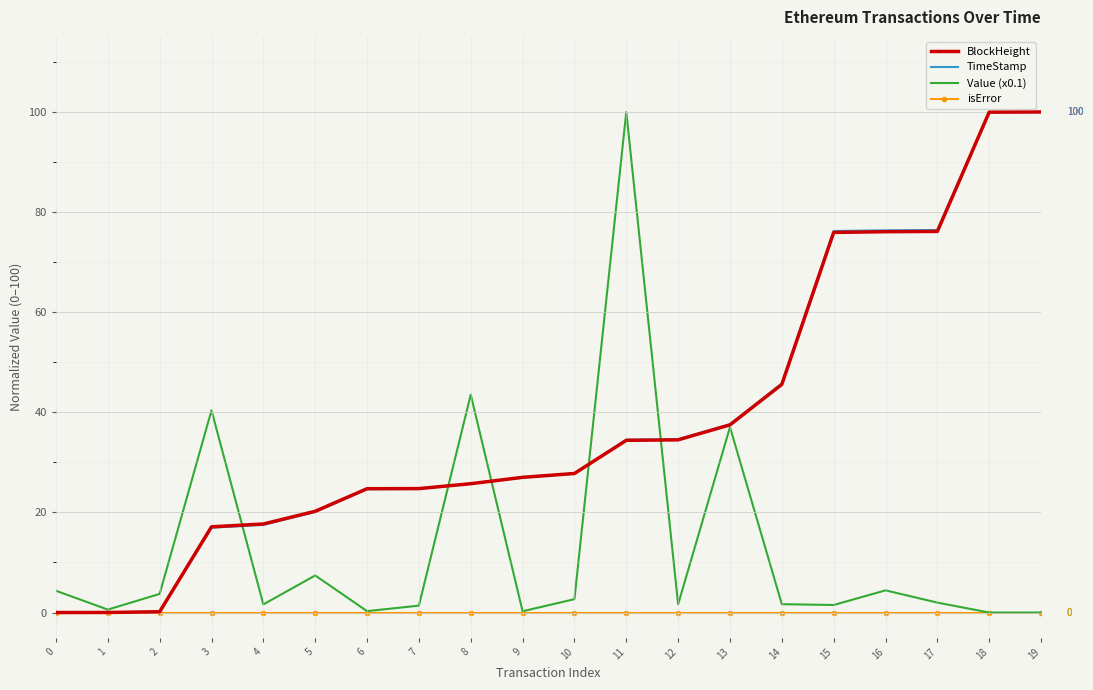

Between 5 and 17, which series saw the biggest shift?

TimeStamp